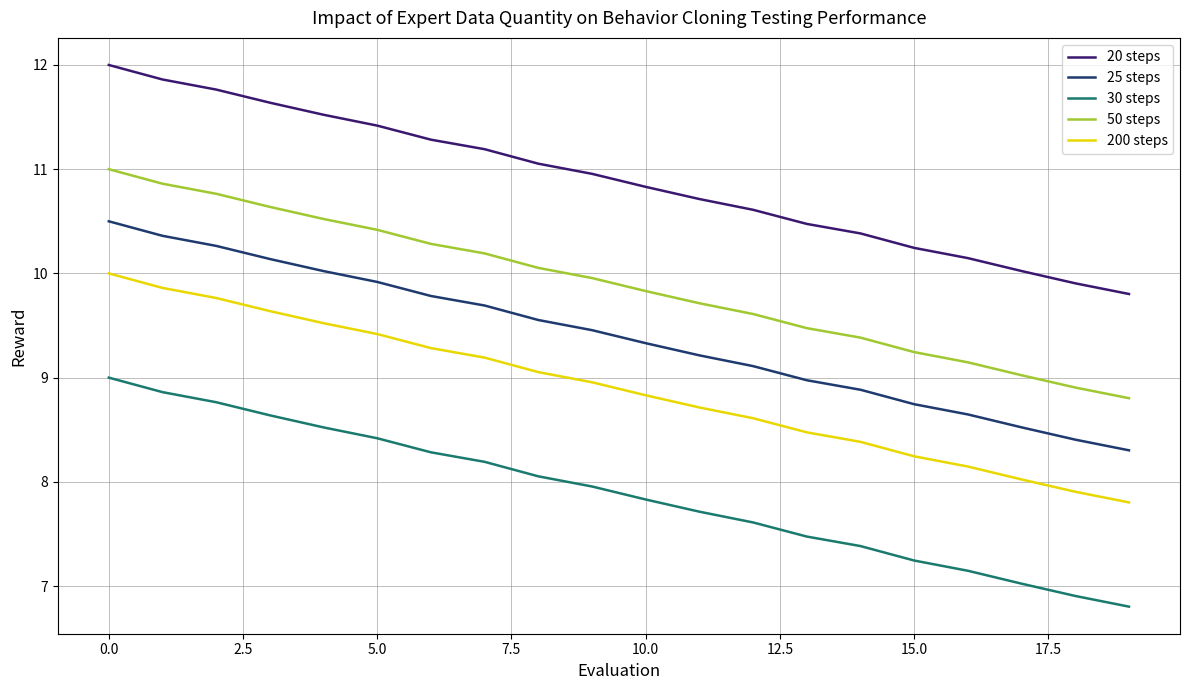

What is the lowest value of the 20 steps series?

9.8